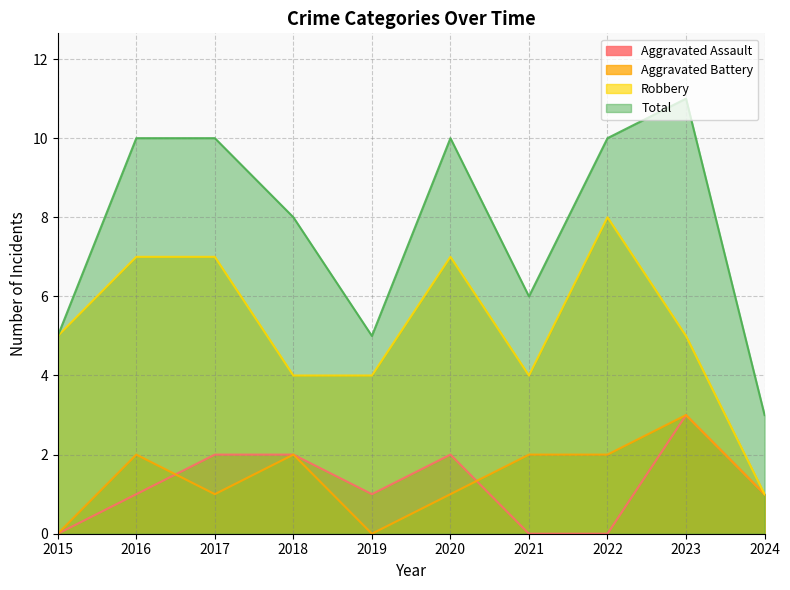

What is the average value of the Aggravated Battery series?

1